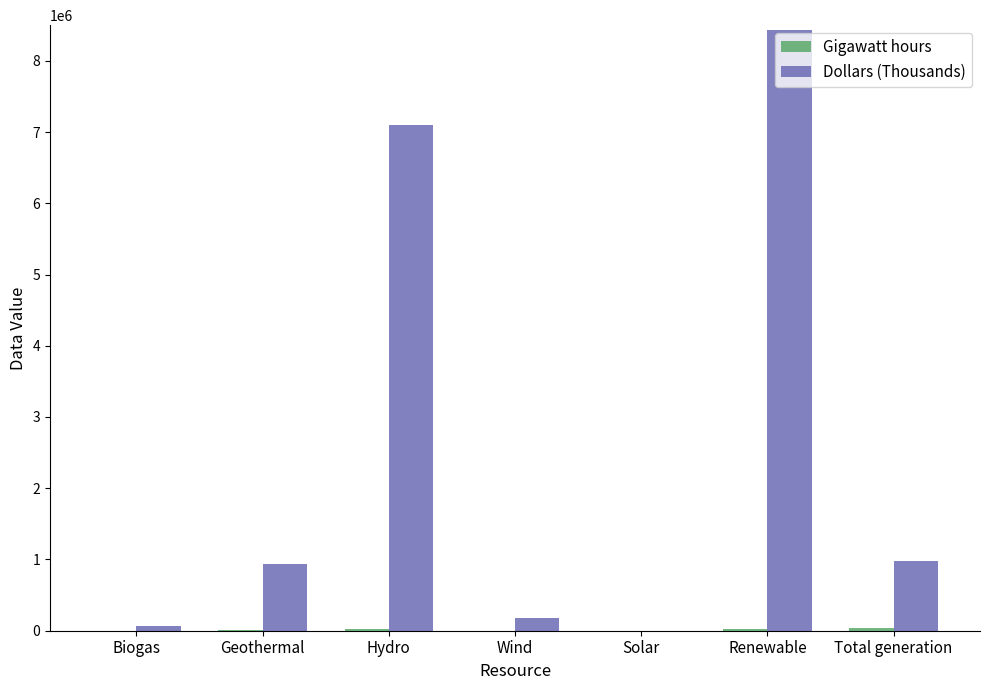

The value of Dollars (Thousands) at Total generation is 976700. True or false?

True